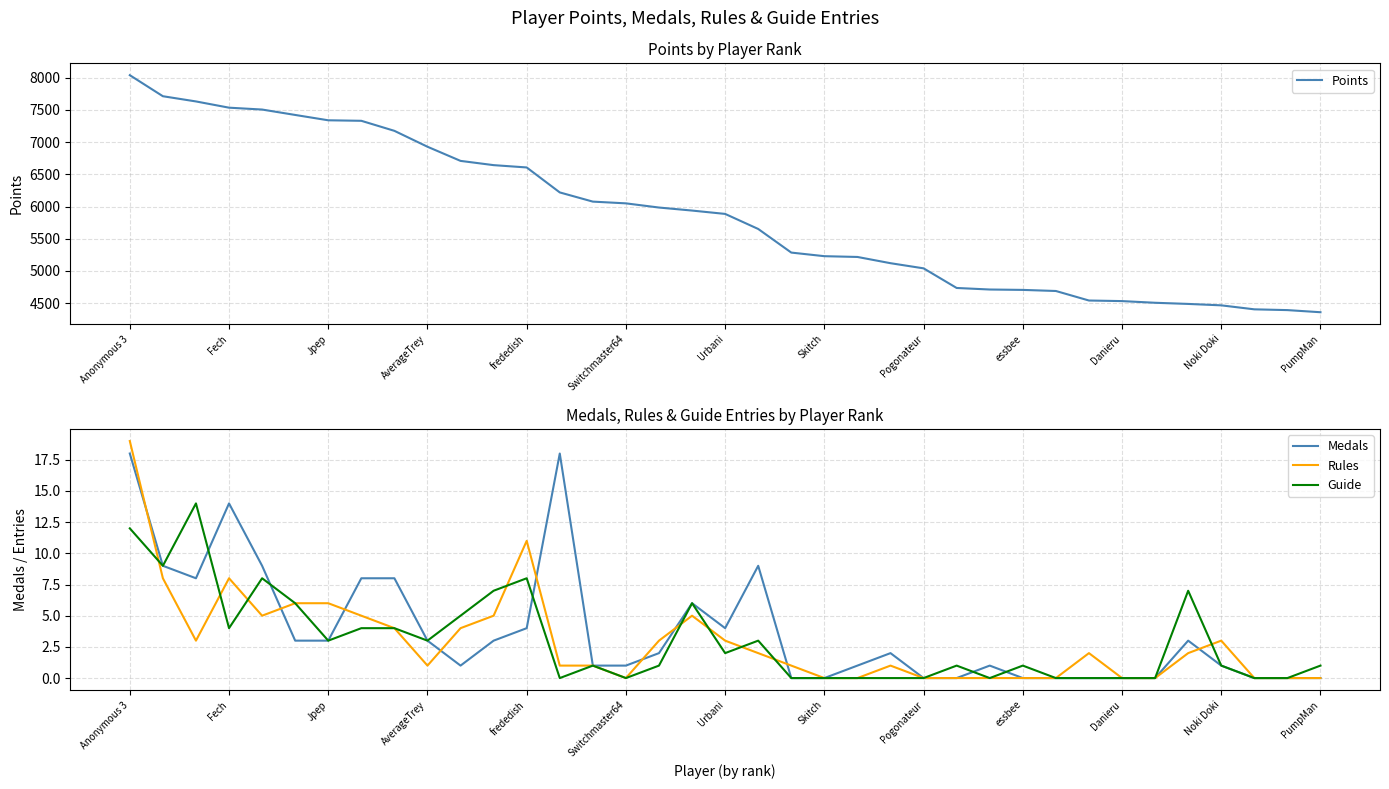

What is the lowest value of the Points series?

4357